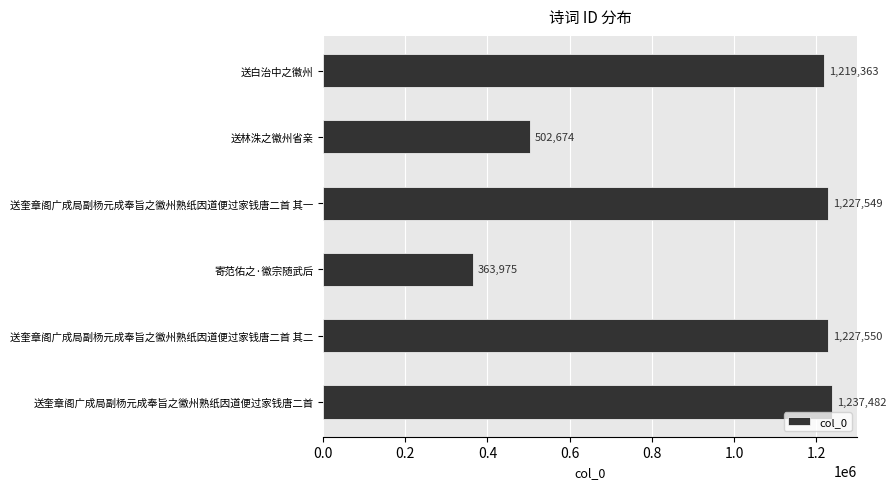

What position from the top is 送奎章阁广成局副杨元成奉旨之徽州熟纸因道便过家钱唐二首 其一?

3